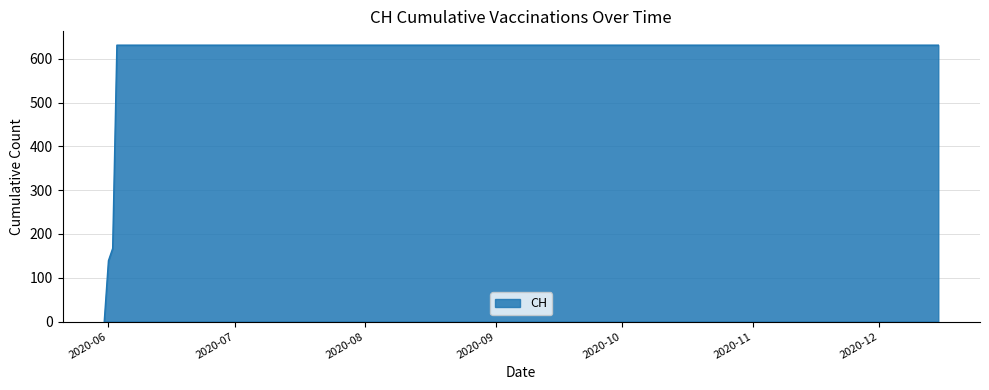

What is the difference between the maximum and minimum values?

631